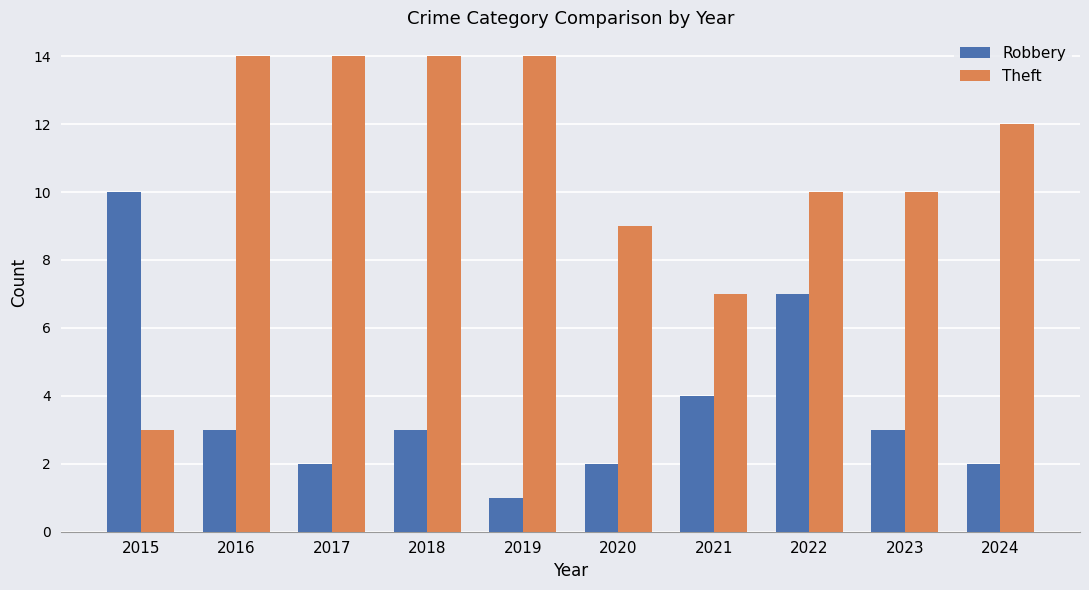

What is the spread (max minus min) of values at 2019?

13